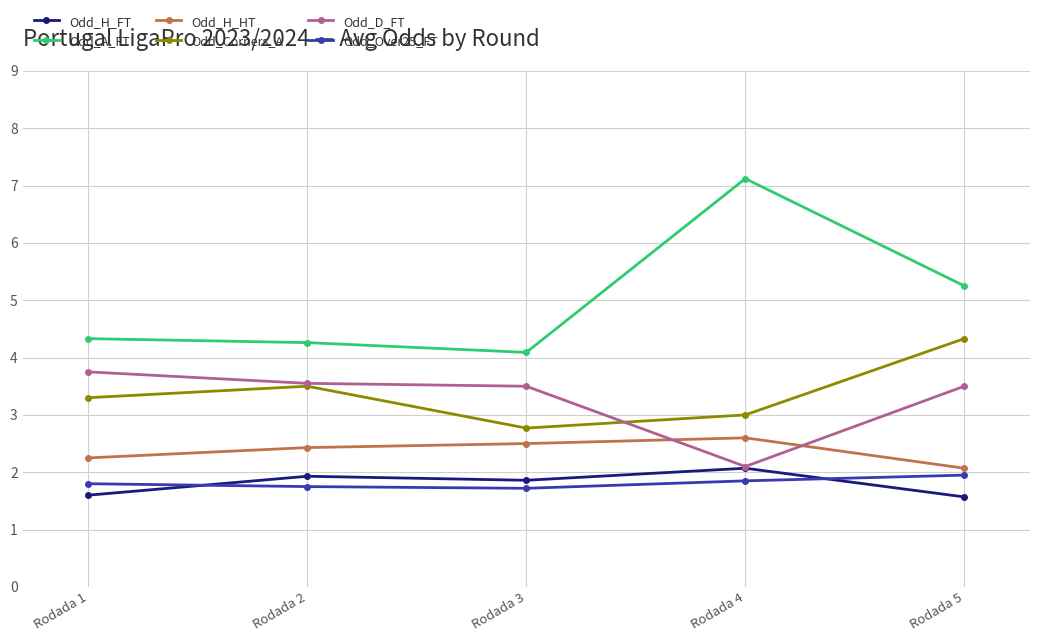

True or false: Odd_H_HT and Odd_A_FT intersect in this chart.

False